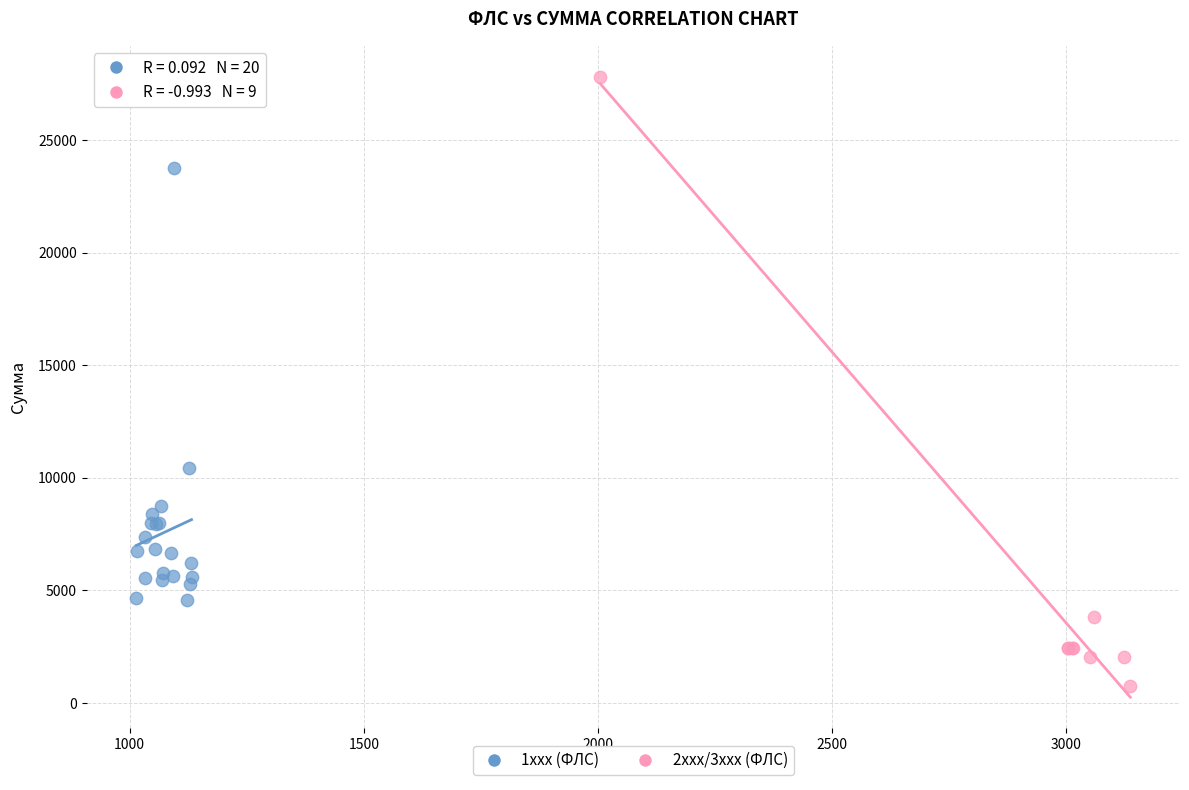

Which series contains the lowest Y value?

2xxx/3xxx (ФЛС)